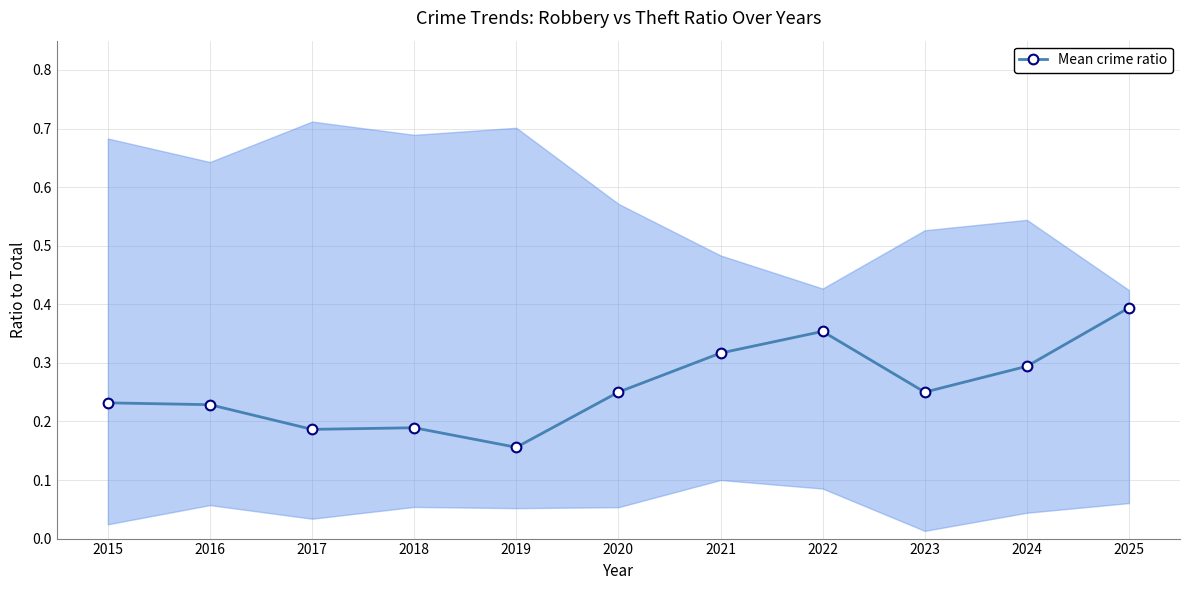

Is this an area chart (filled region under the line)?

No